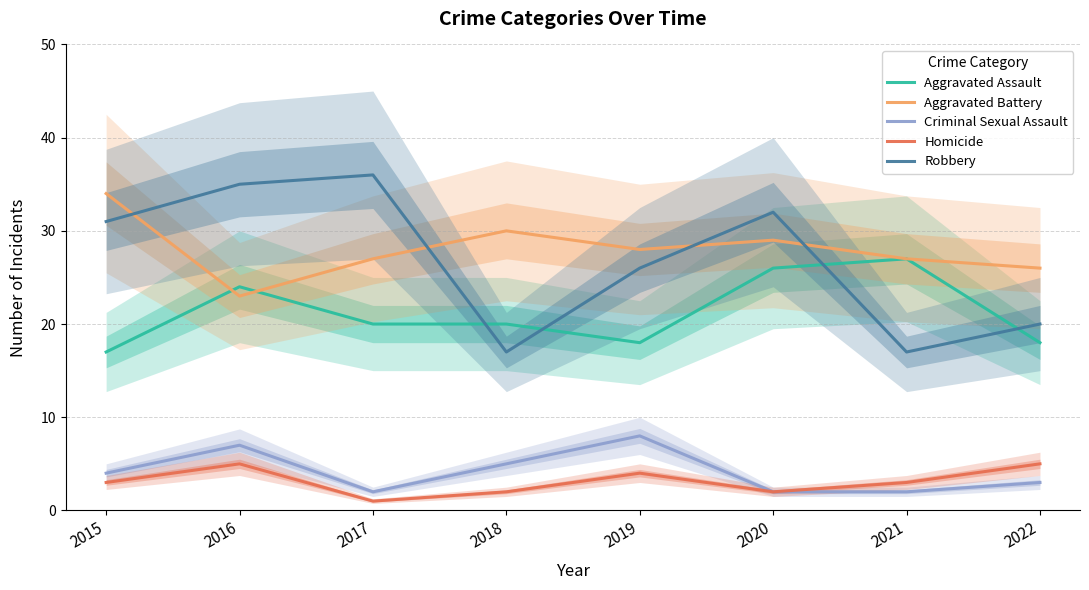

How many Homicide values are between 2 and 5?

7